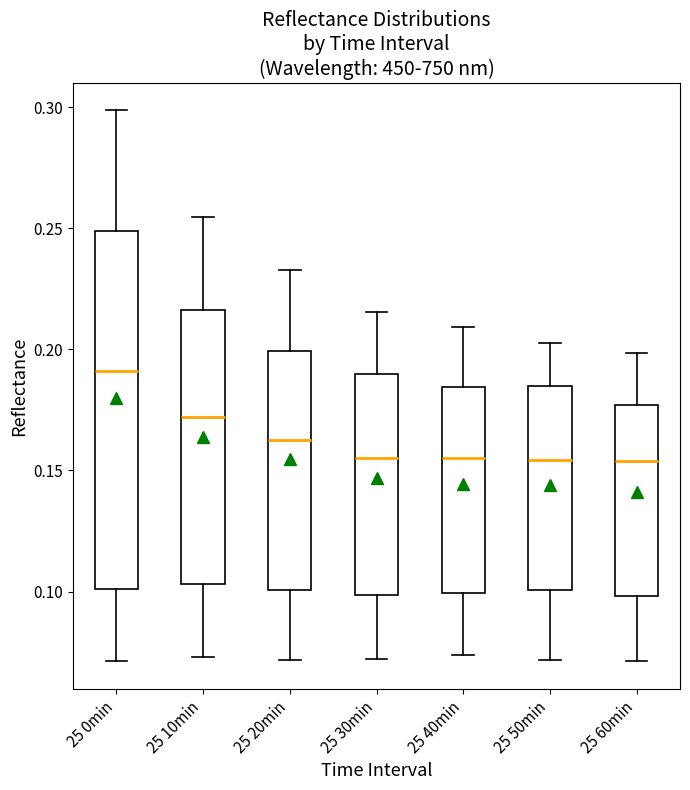

Which box is the tallest, from its lower edge to its upper edge?

25 0min